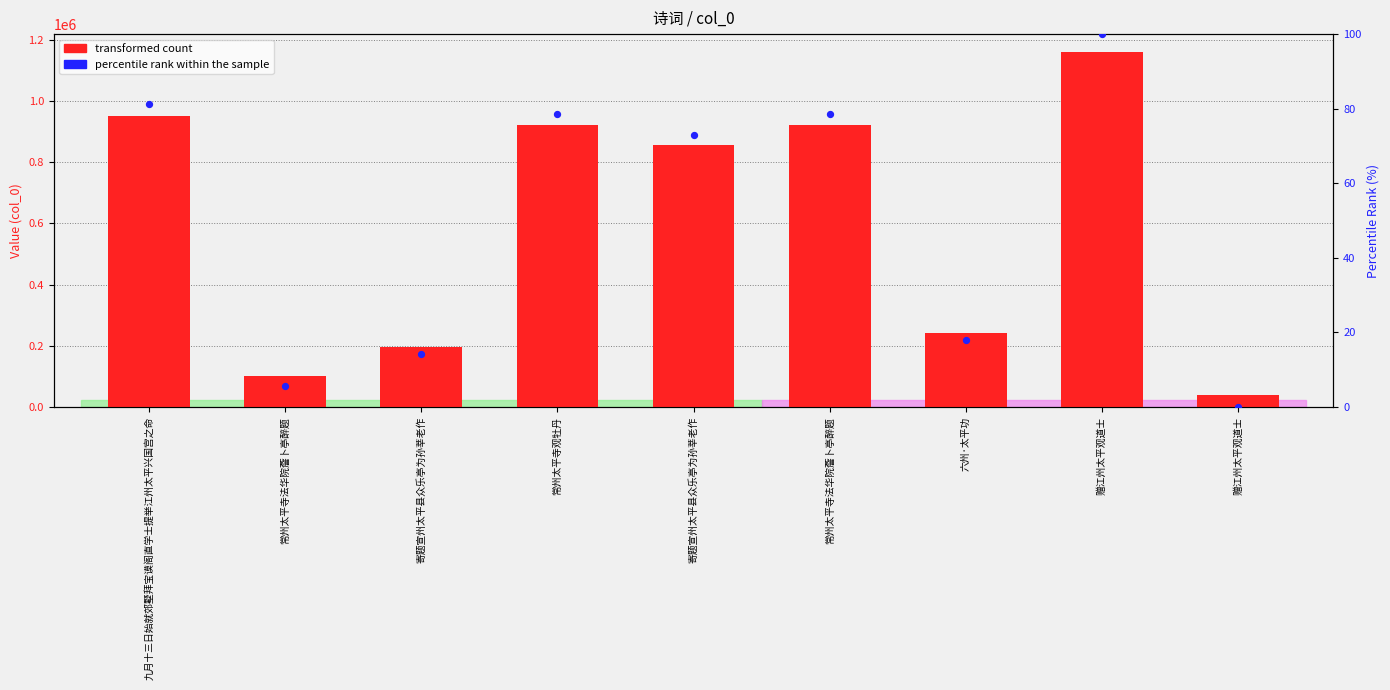

Which series has the largest total across all categories?

transformed count